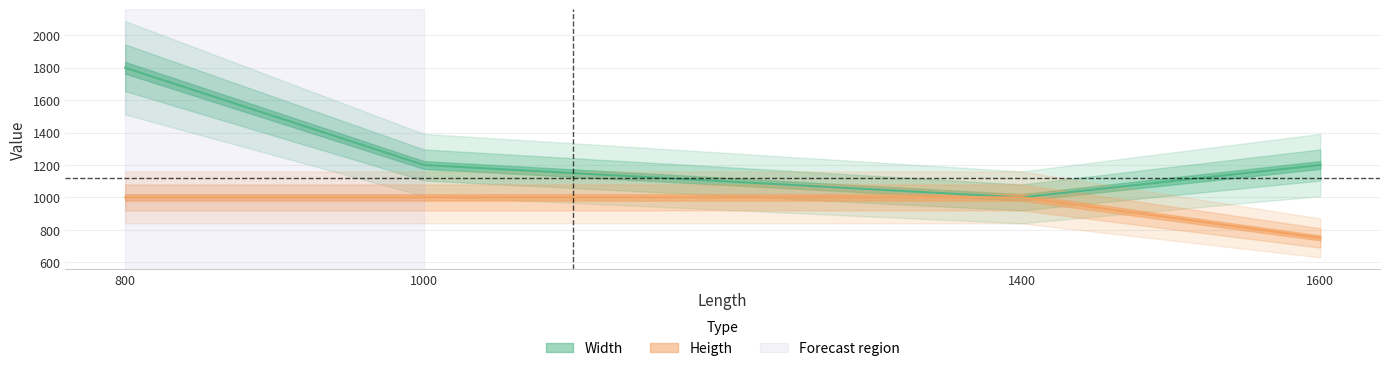

At which category does the chart reach its minimum across all series?

1600